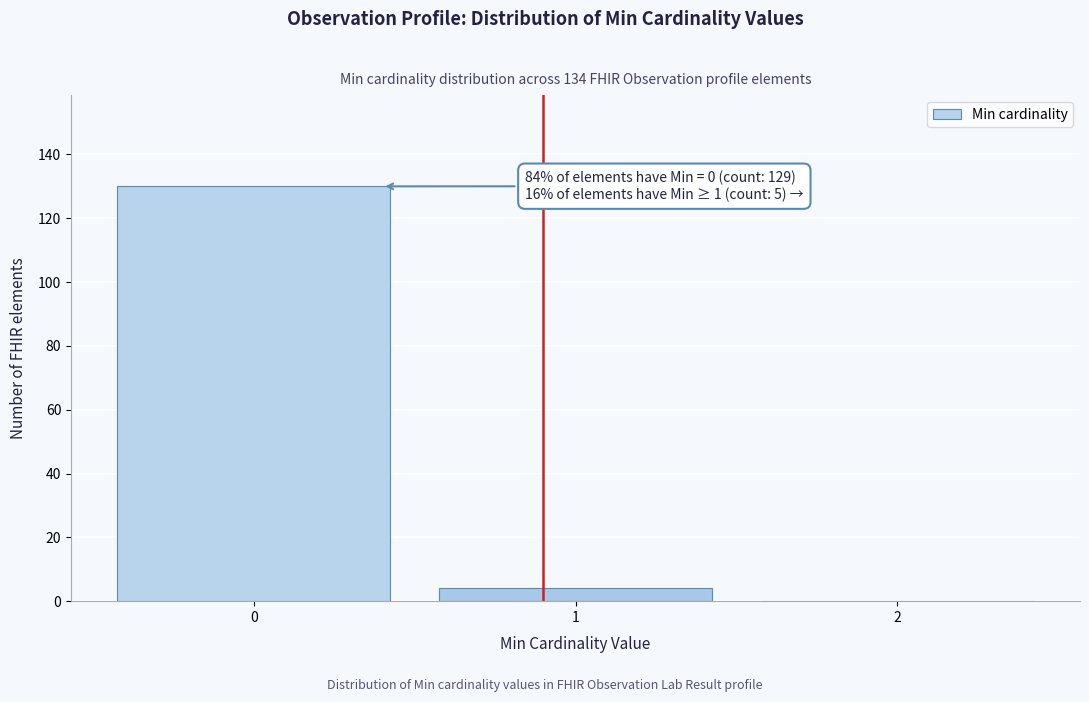

Reading left to right, transcribe all the data shown in this chart.

0=130	1=4	2=0